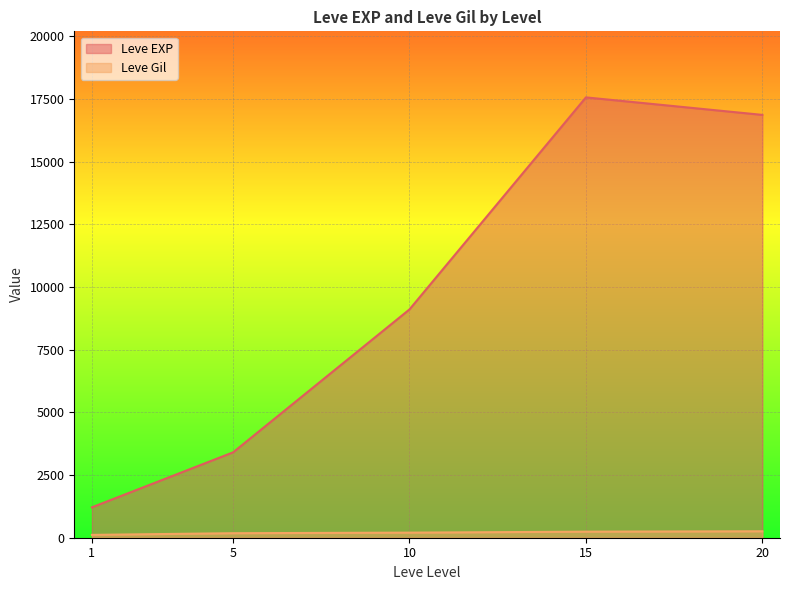

True or false: Leve EXP and Leve Gil intersect in this chart.

False